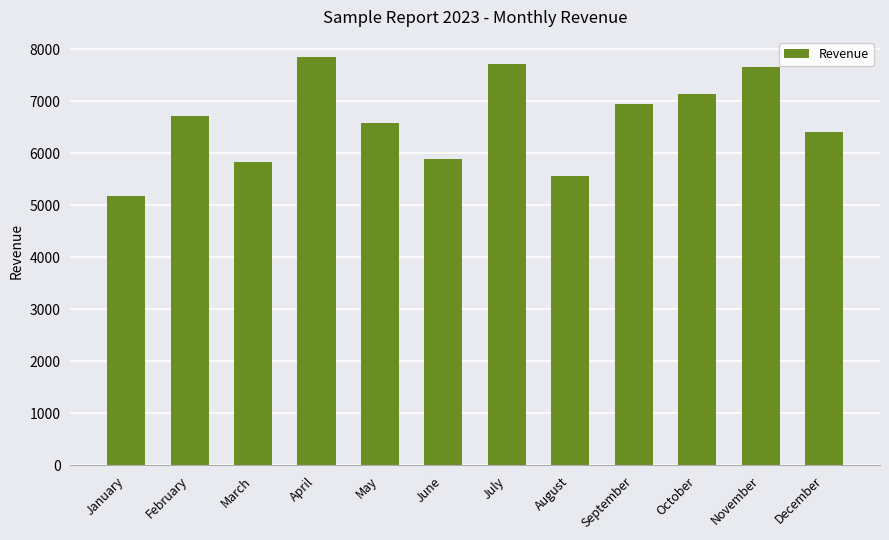

How many data points does each series have?

12